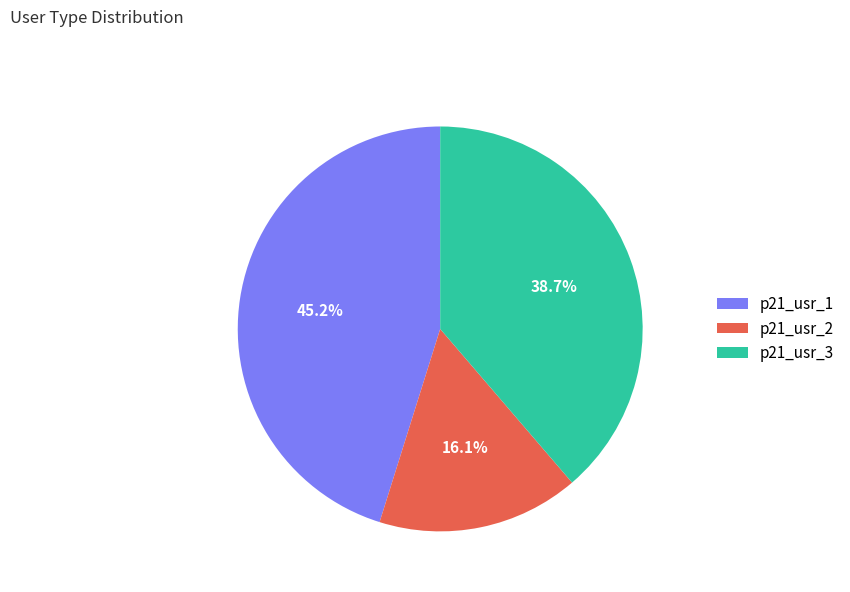

True or false: p21_usr_3 accounts for 28% of the total.

False